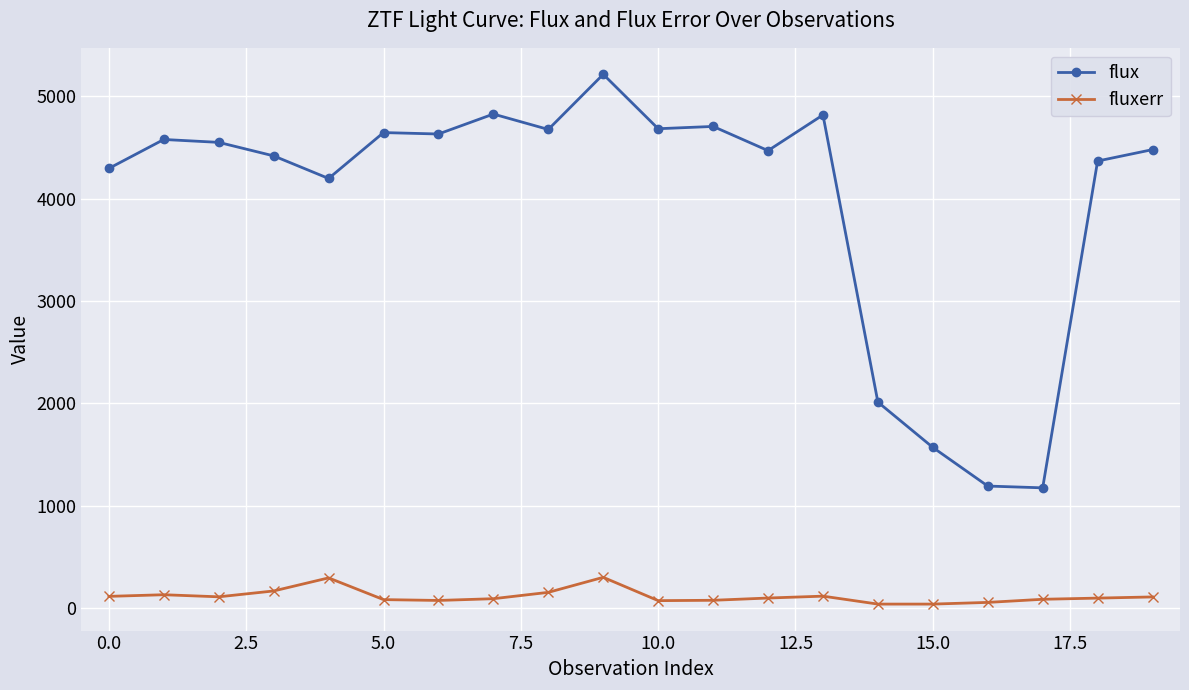

True or false: fluxerr and flux intersect in this chart.

False